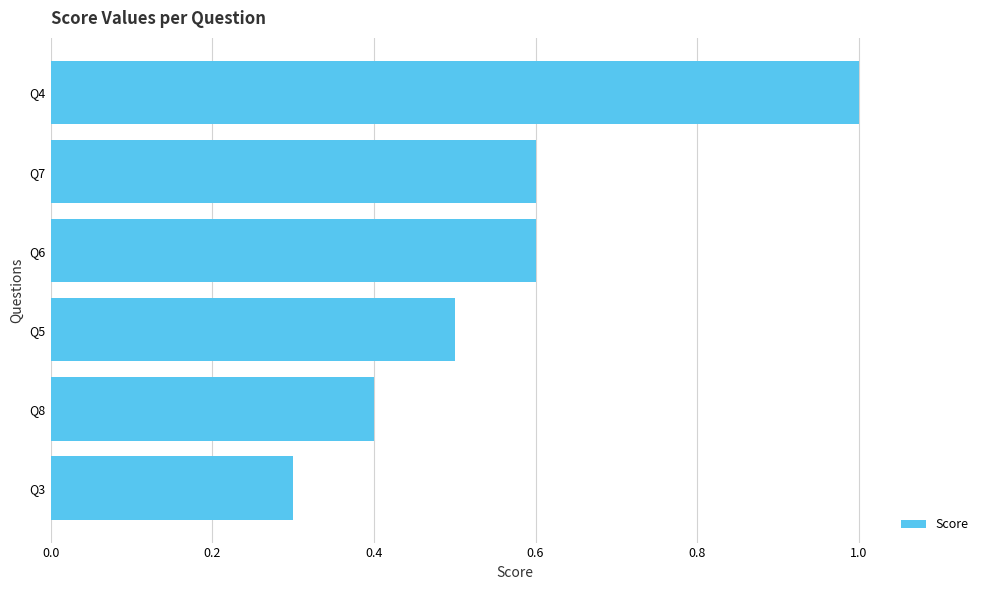

How many bars are there in total?

6